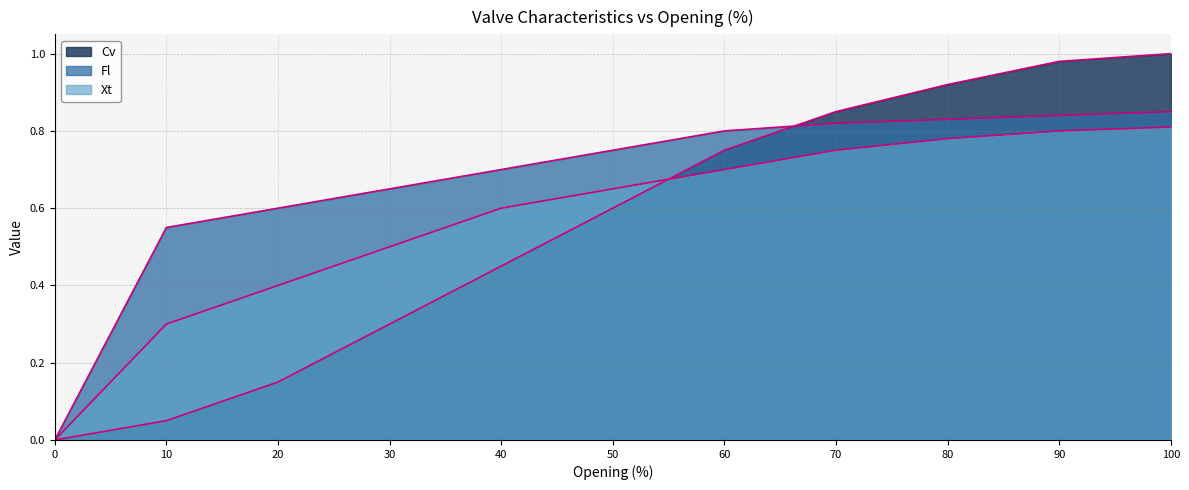

True or false: Fl and Xt intersect in this chart.

False